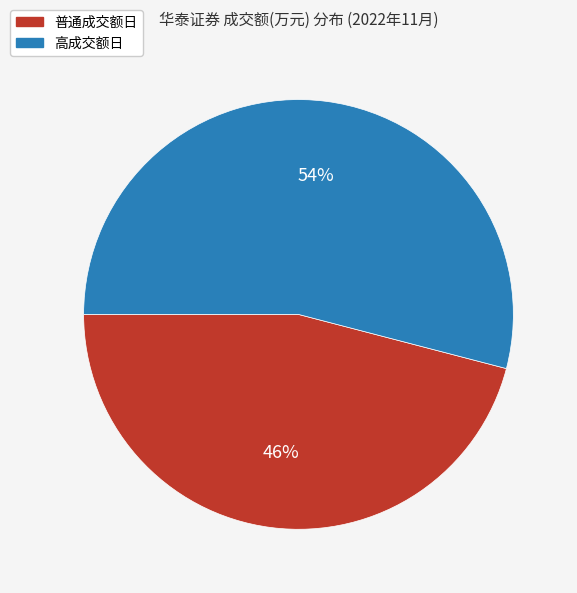

Is there a majority slice in this chart?

Yes